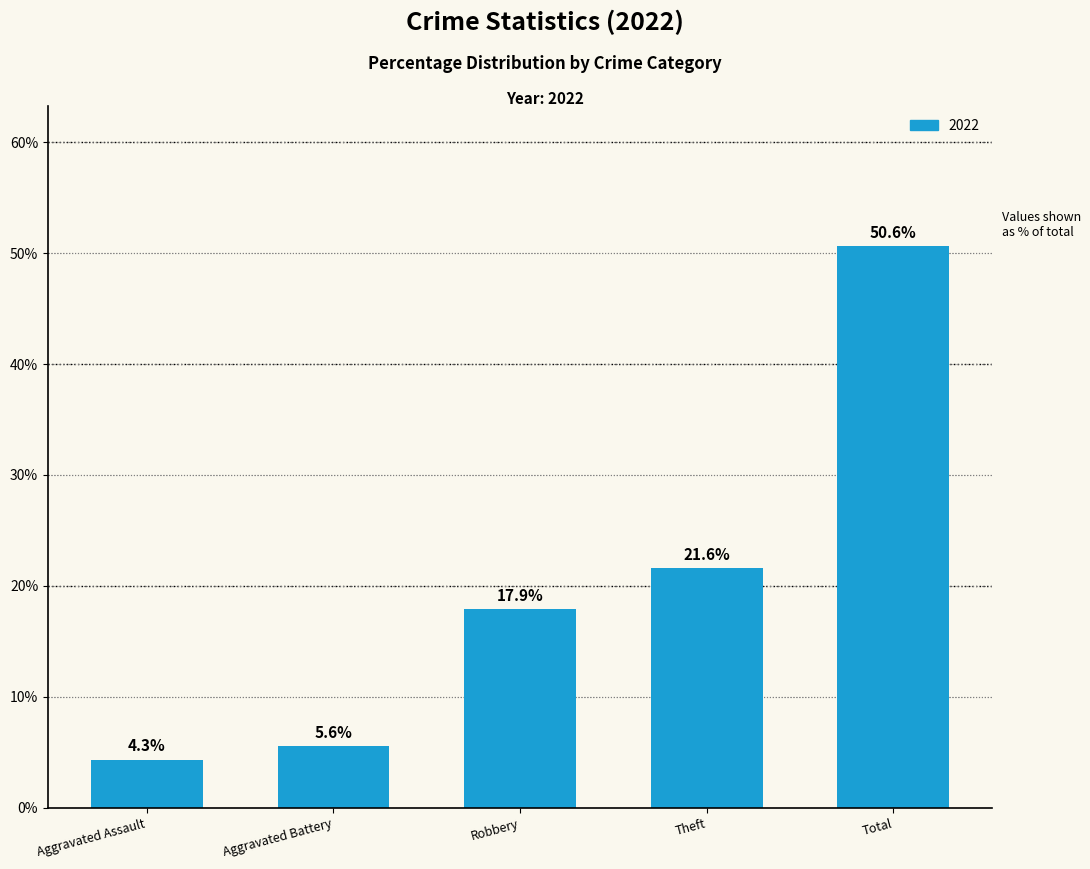

Between Total and Theft, which is larger?

Total